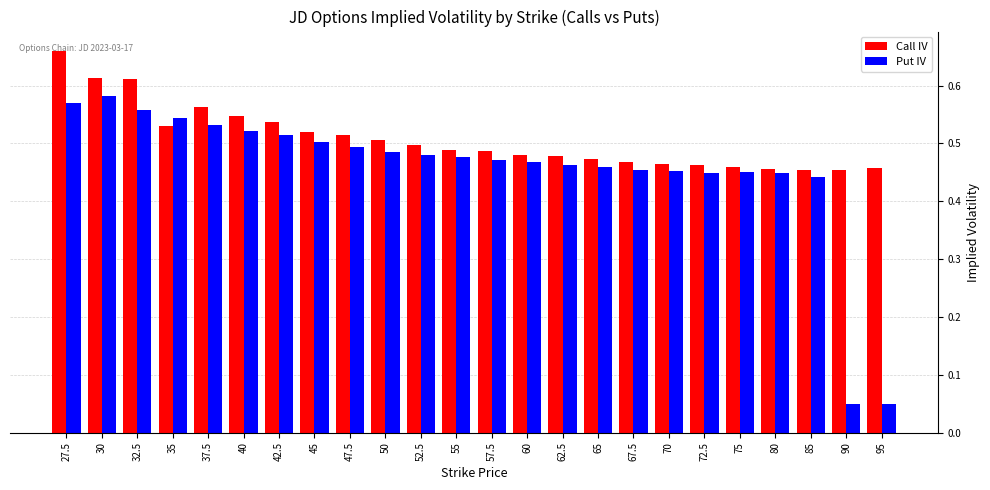

Rank the series by their maximum value, from highest to lowest.

Call IV, Put IV